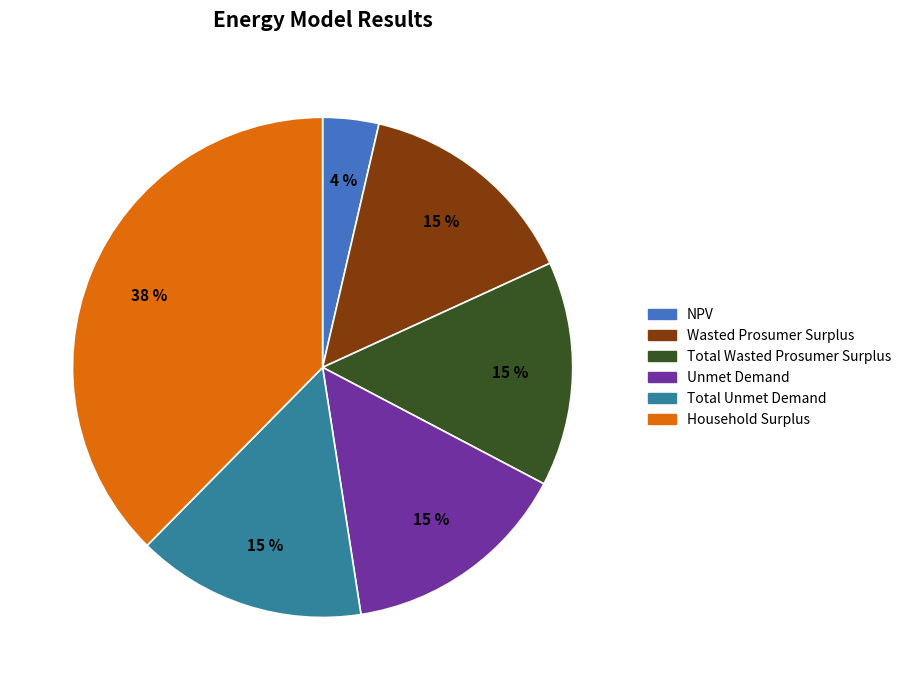

Approximately how many times larger is the value at Unmet Demand compared to Household Surplus?

0.4